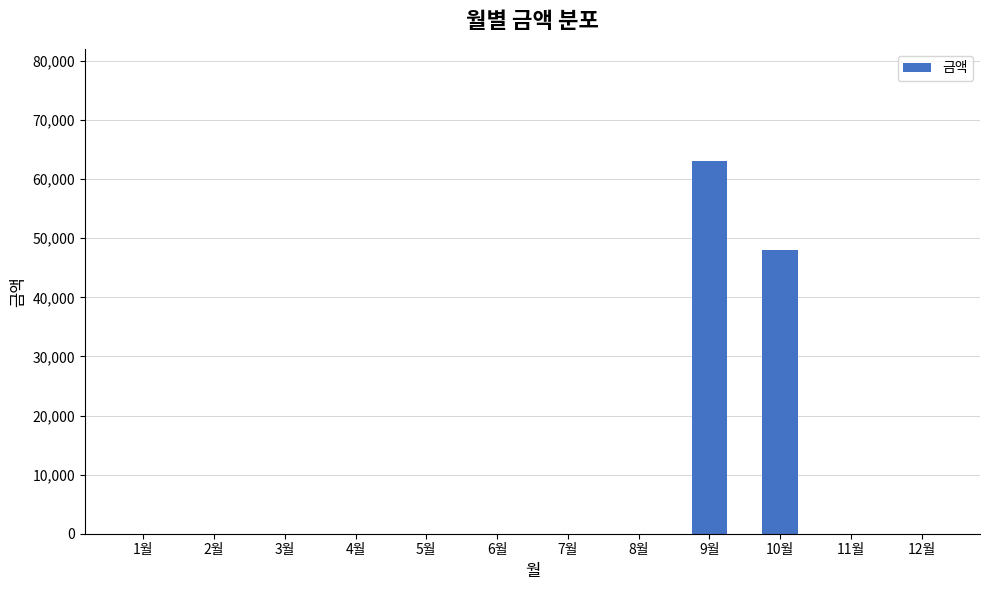

At which category does the chart reach its peak across all series?

9월